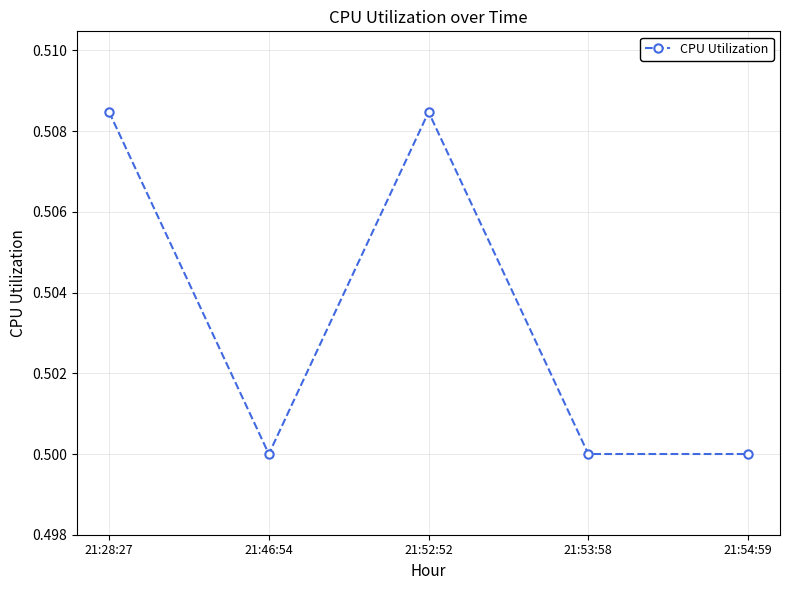

How many lines are shown in the chart?

1